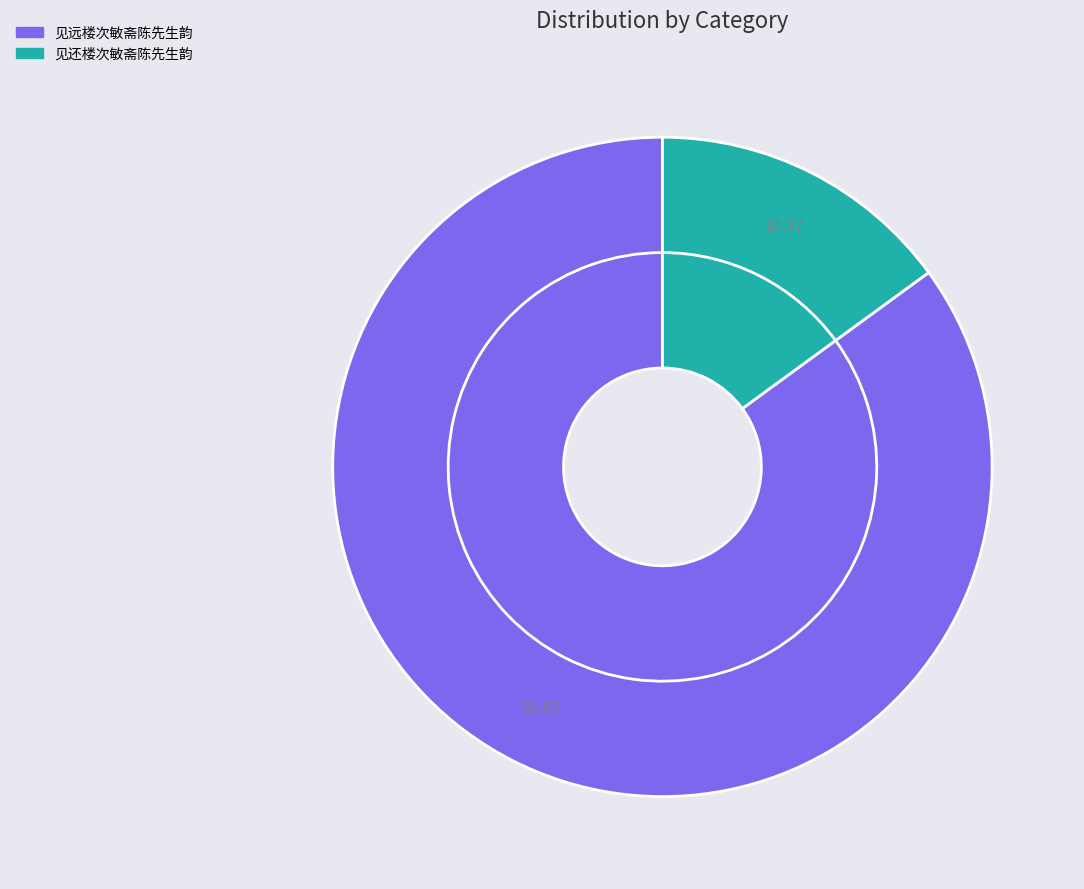

Count the number of slices in the pie.

2